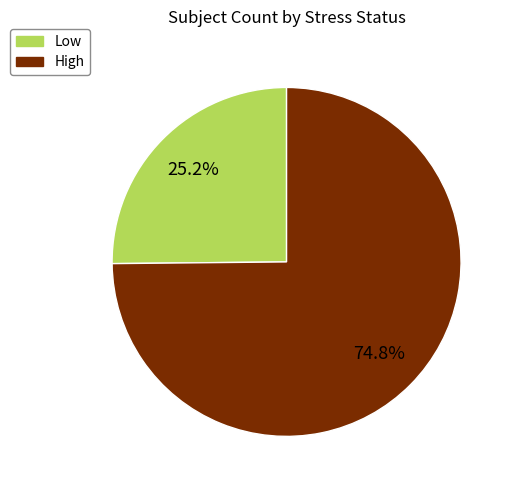

Is Low the majority of the pie?

No